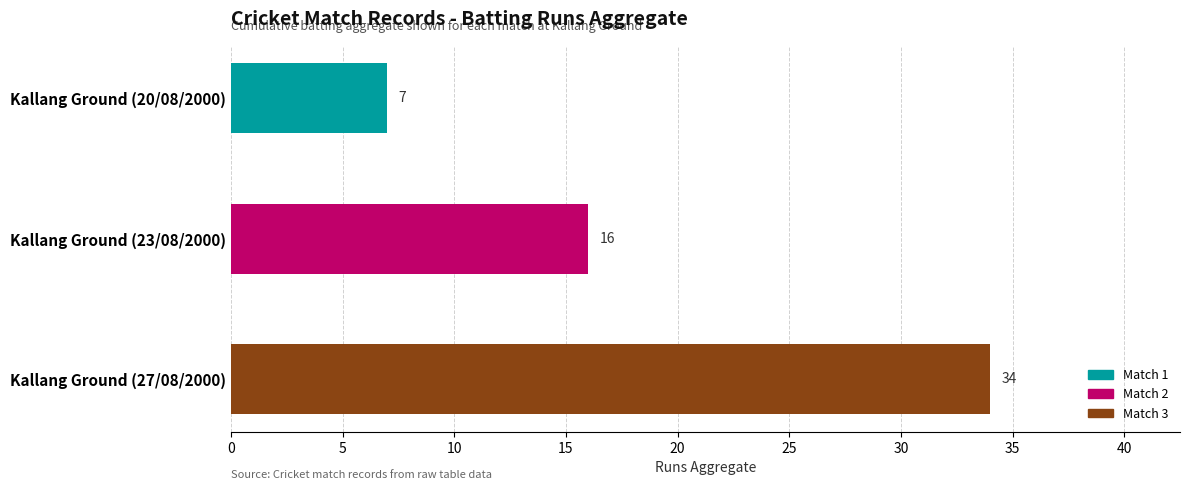

Count the number of categories in the chart.

3